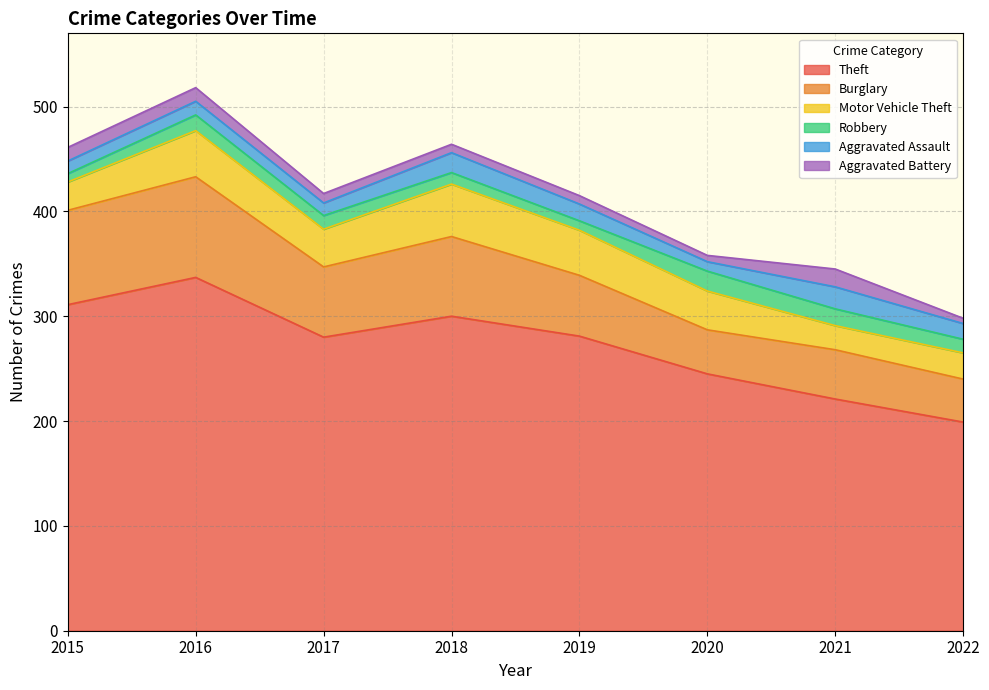

True or false: Burglary and Aggravated Battery cross at least once.

False